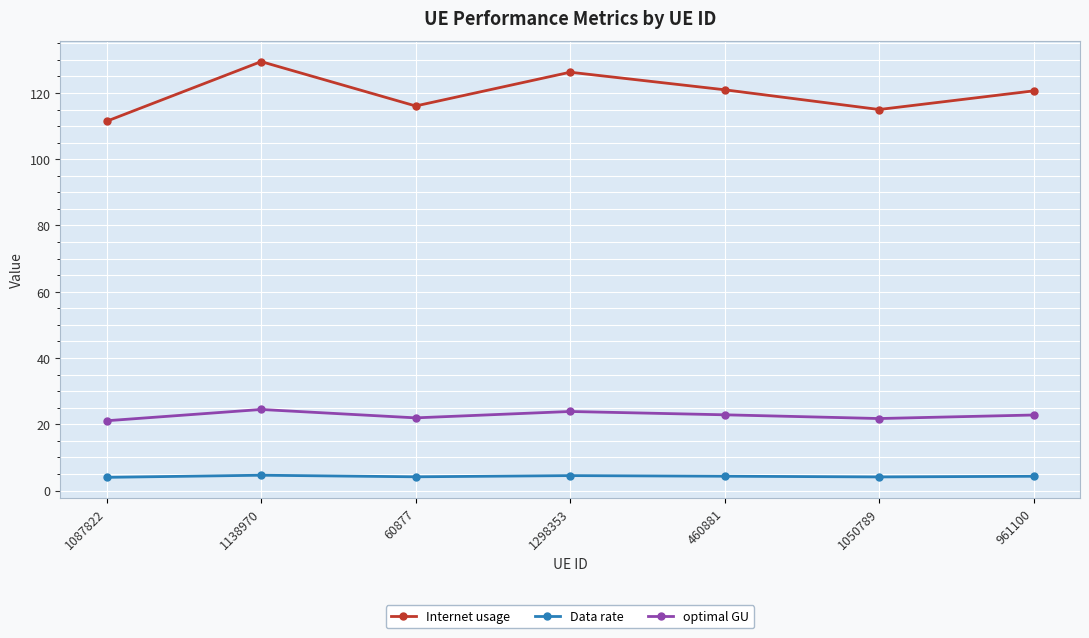

Is this an area chart (filled region under the line)?

No